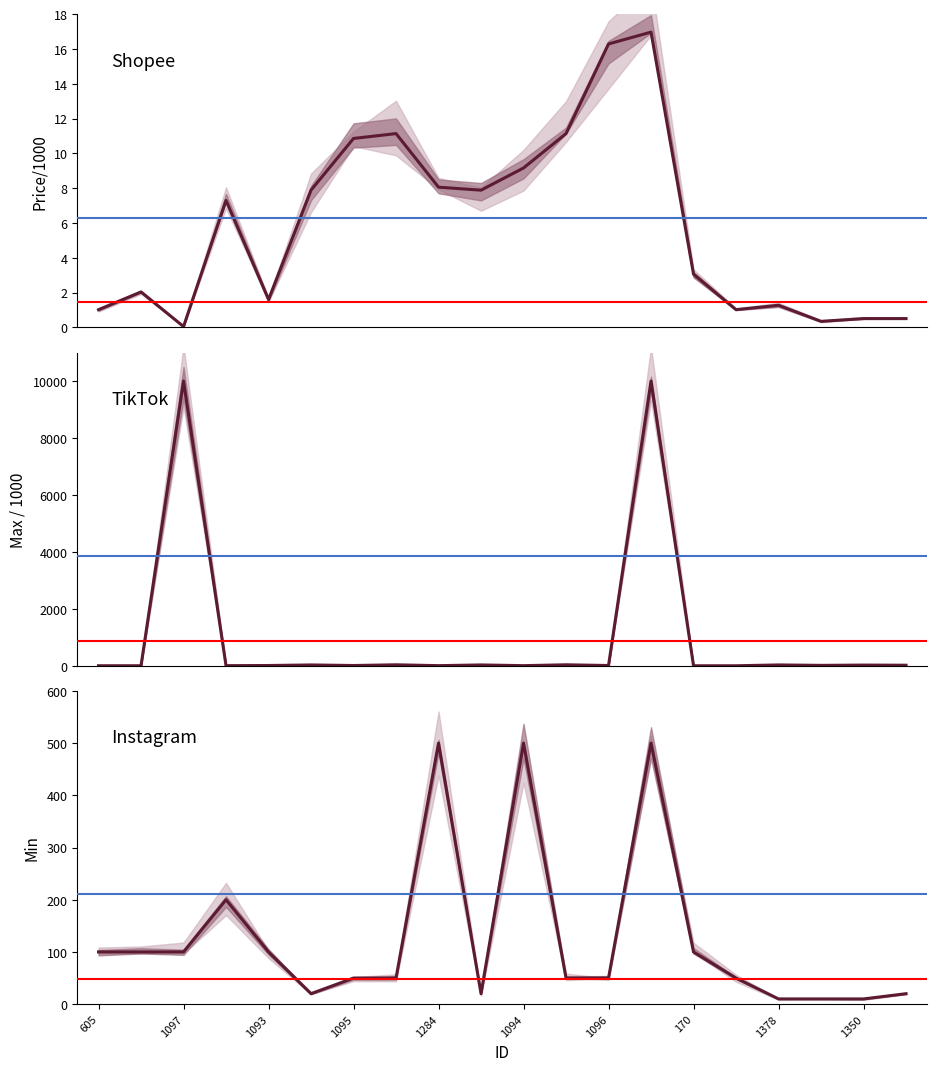

Does the chart have visible grid lines?

No